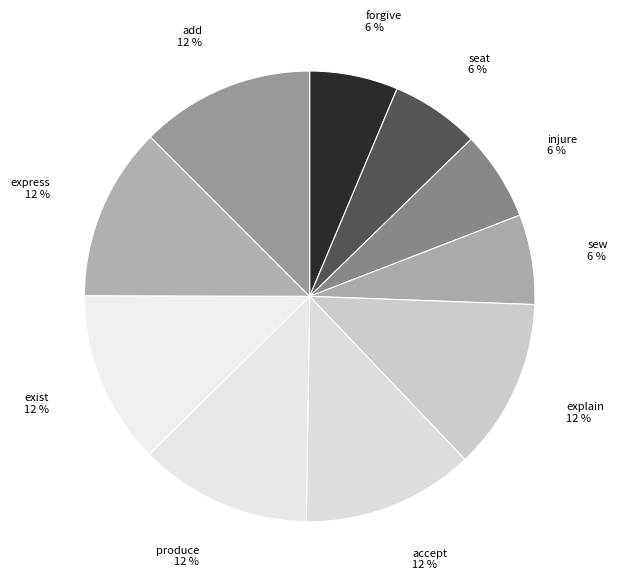

Combined, do sew and explain account for over 50%?

No